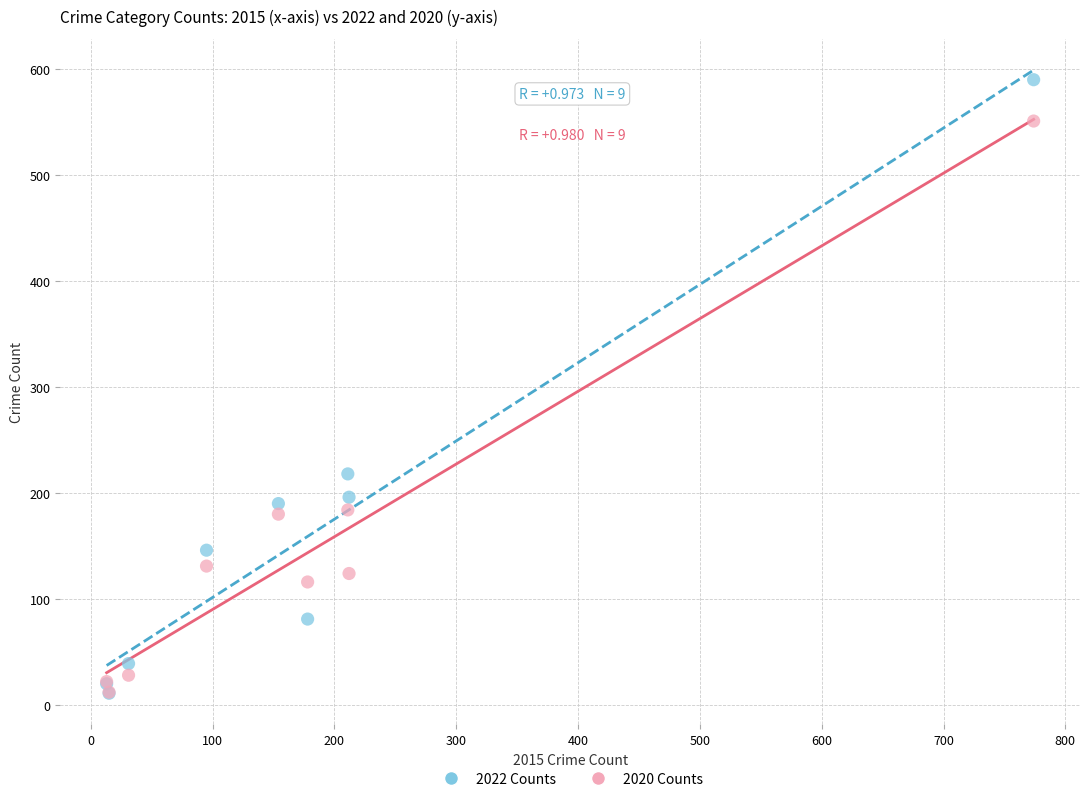

In the 2022 Counts series, what Y value is closest to 300?

218